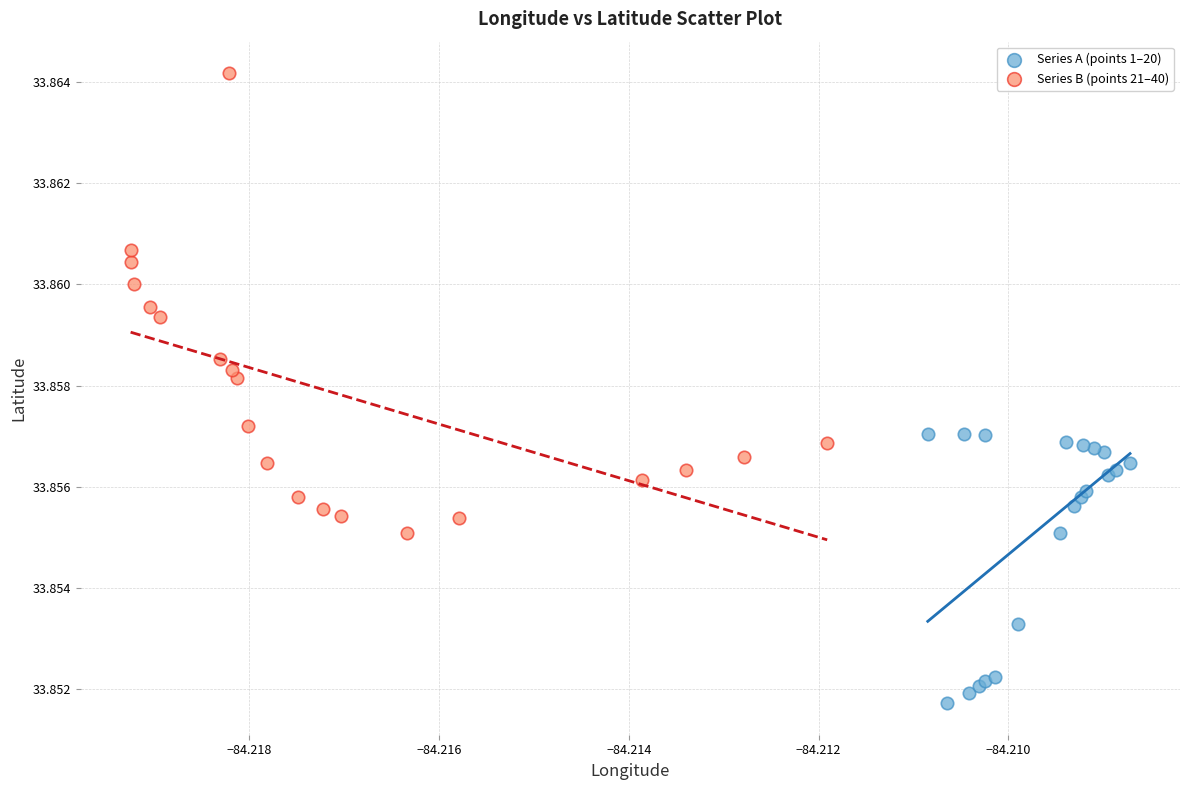

Which series has the largest Y range (max minus min)?

Series B (points 21–40)